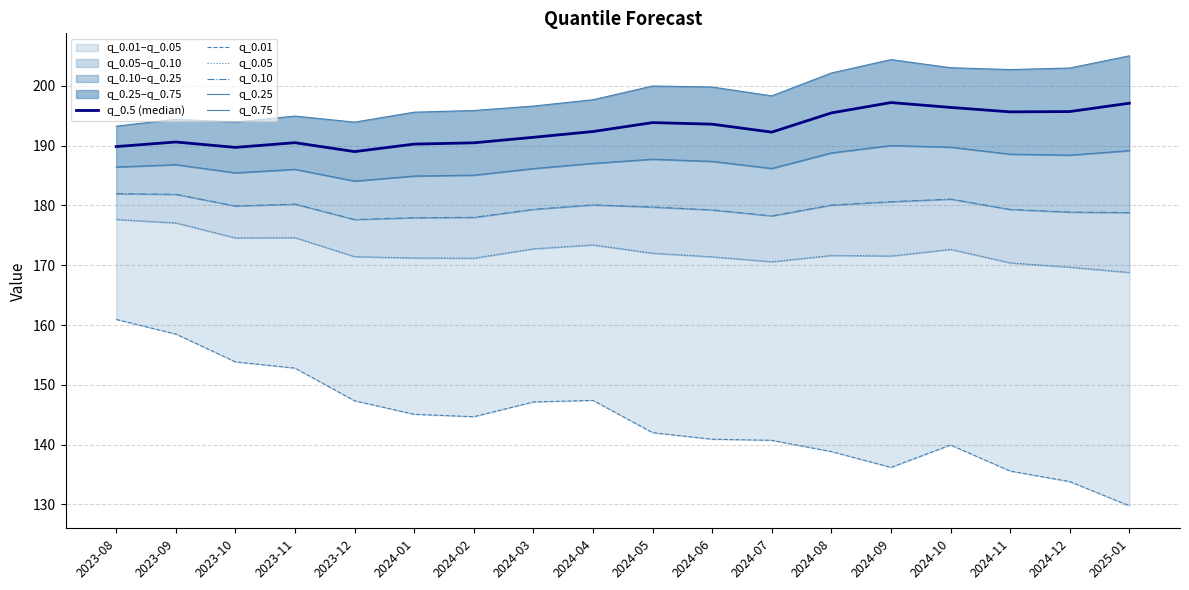

What is the difference between the q_0.75 values at 2023-11 and 2024-07?

3.4